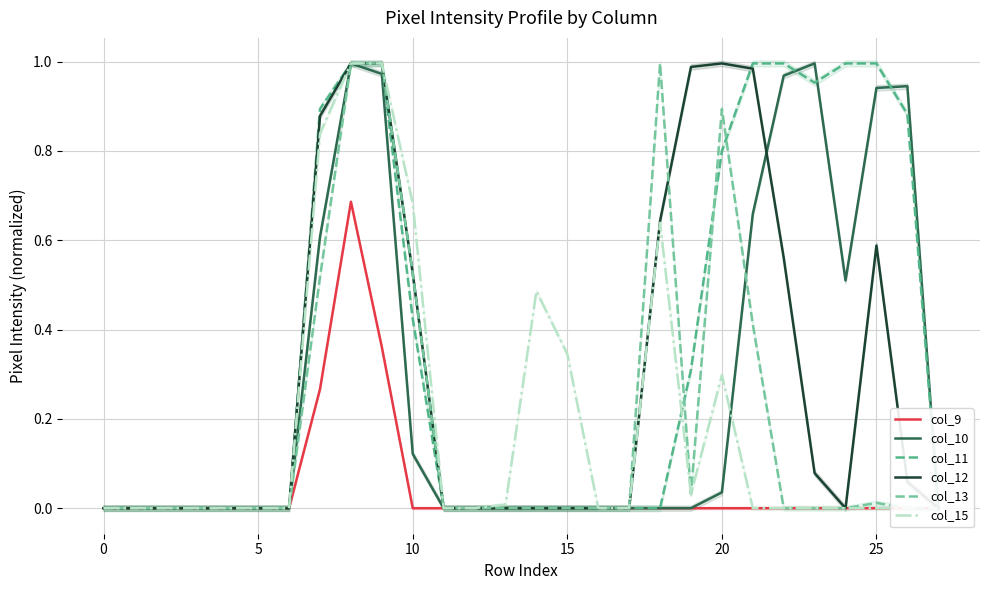

What is the label of the 22nd point from the left?

21